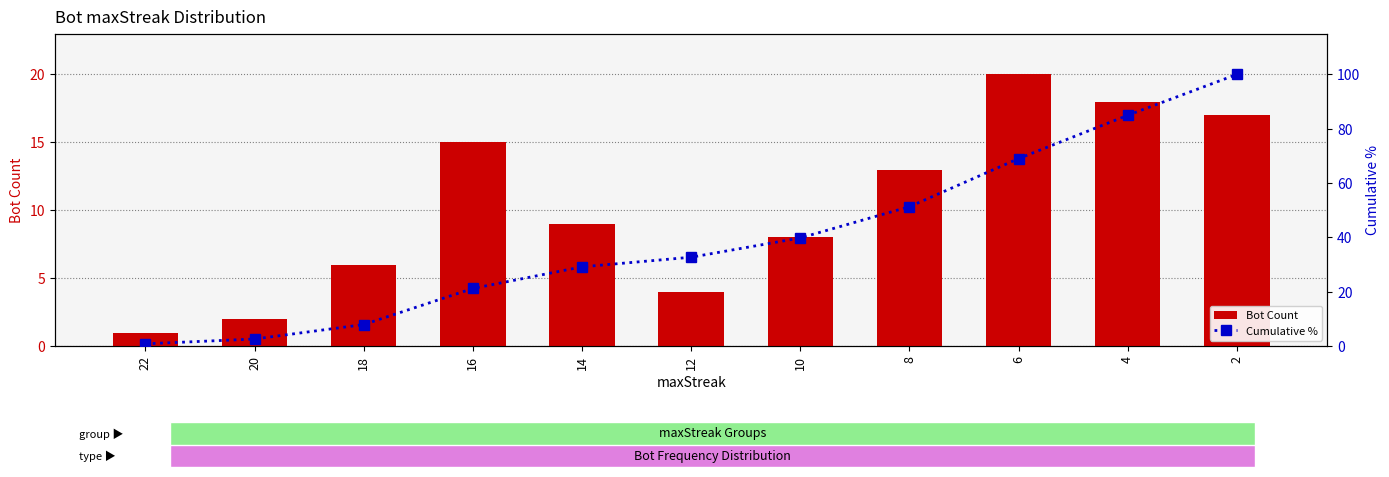

Is the value of Bot Count at 4 greater than the value of Cumulative % at 8?

No